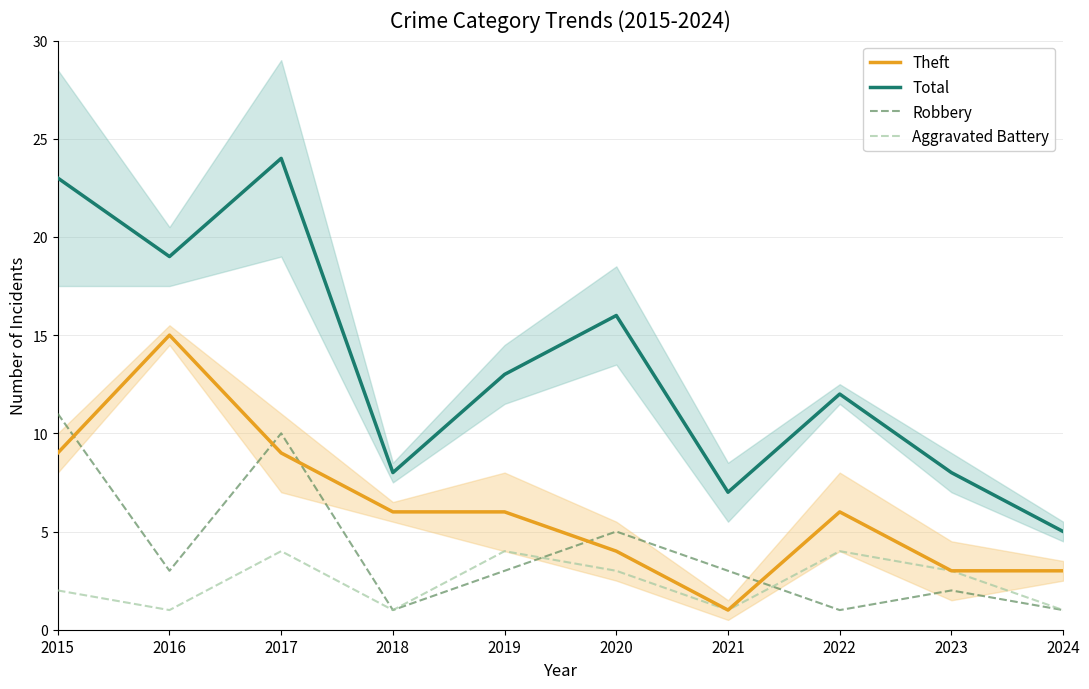

At which label does Total reach its minimum?

2024